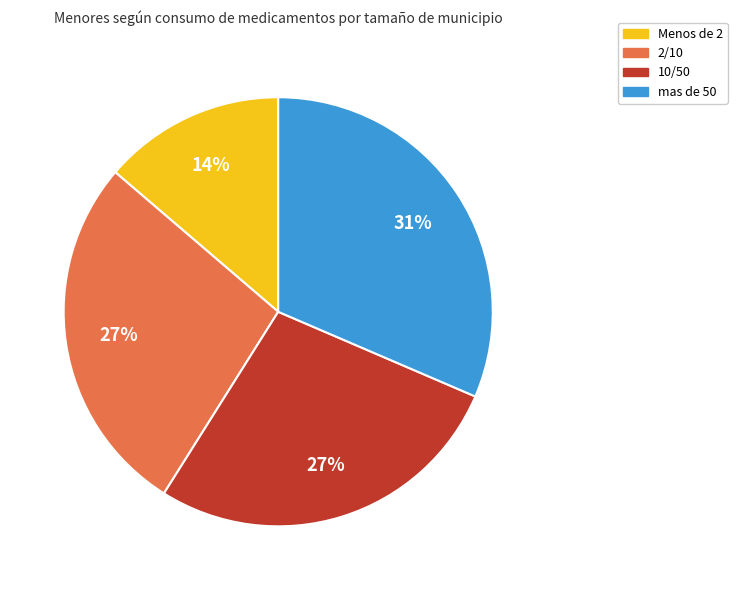

Between mas de 50 and Menos de 2, which is larger?

mas de 50